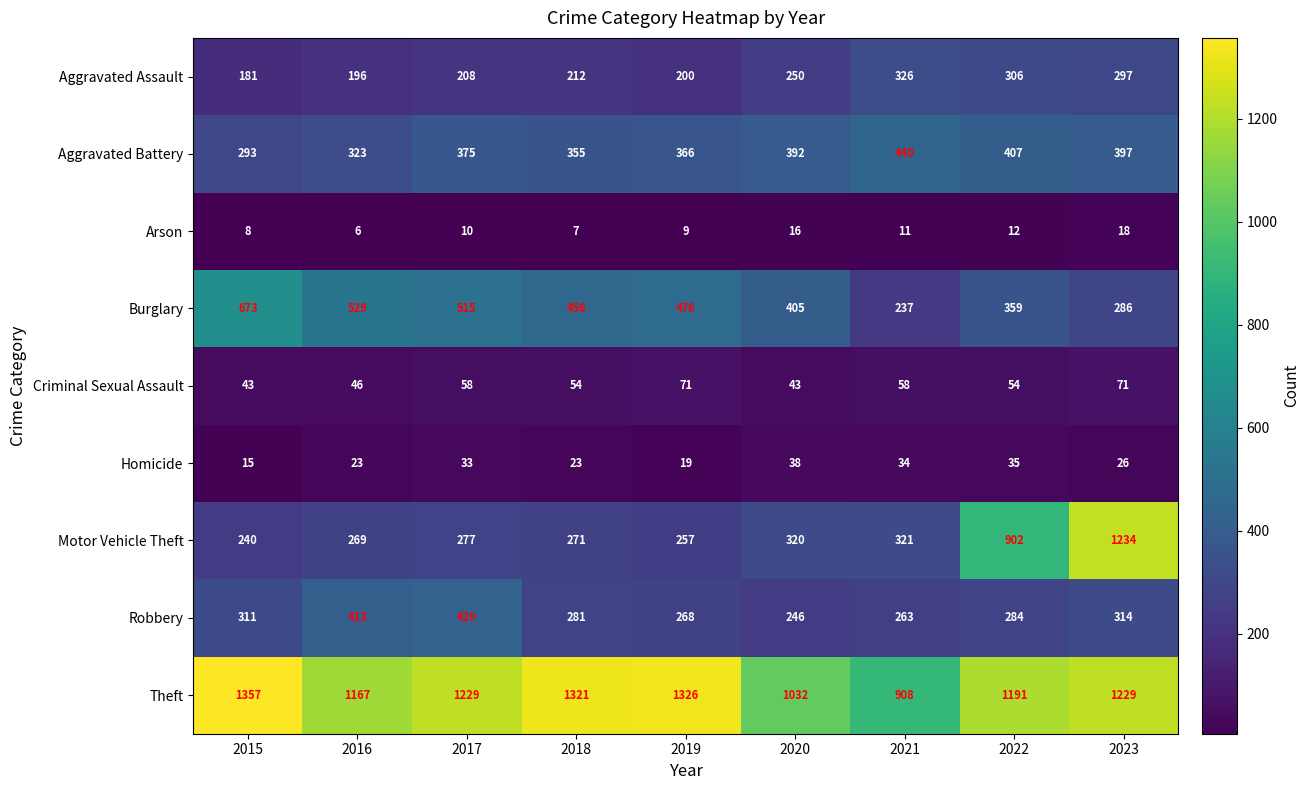

At how many categories does at least one series exceed 1092?

7